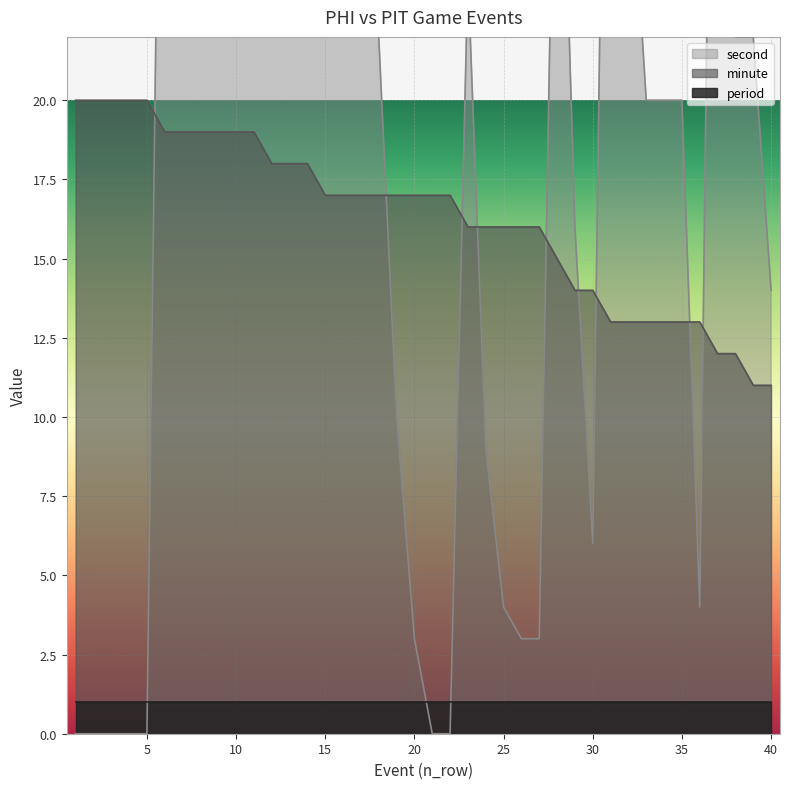

How many intersections are there between second and minute?

9